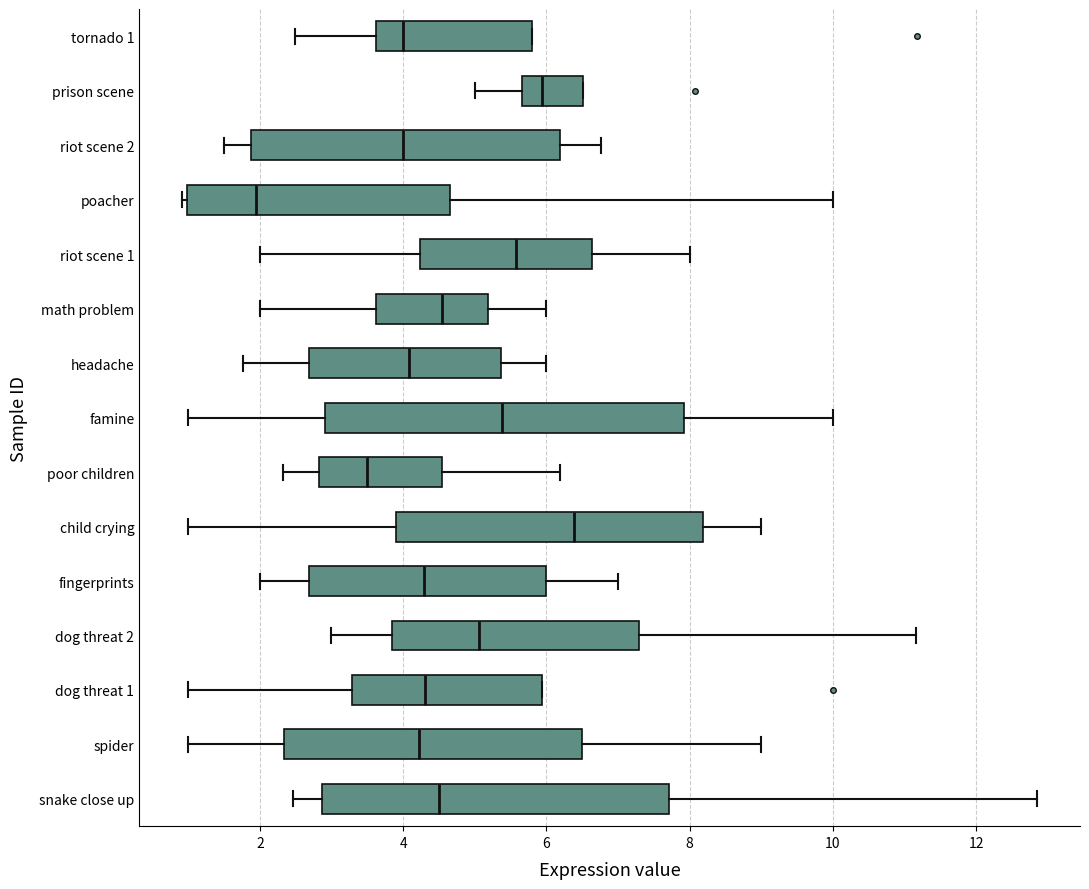

Reading bottom to top, read every box against the x-axis: the position of its median line, the range the box covers, and the ends of its whiskers. The values are not printed on the chart, so give them approximately, as read against the axis.

snake close up: median 4.6, box 2.8 to 7.8, whiskers 2.4 to 12.8
spider: median 4.2, box 2.4 to 6.4, whiskers 1.0 to 9.0
dog threat 1: median 4.4, box 3.2 to 6.0, whiskers 1.0 to 6.0
dog threat 2: median 5.0, box 3.8 to 7.2, whiskers 3.0 to 11.2
fingerprints: median 4.2, box 2.6 to 6.0, whiskers 2.0 to 7.0
child crying: median 6.4, box 4.0 to 8.2, whiskers 1.0 to 9.0
poor children: median 3.6, box 2.8 to 4.6, whiskers 2.4 to 6.2
famine: median 5.4, box 3.0 to 8.0, whiskers 1.0 to 10.0
headache: median 4.0, box 2.6 to 5.4, whiskers 1.8 to 6.0
math problem: median 4.6, box 3.6 to 5.2, whiskers 2.0 to 6.0
riot scene 1: median 5.6, box 4.2 to 6.6, whiskers 2.0 to 8.0
poacher: median 2.0, box 1.0 to 4.6, whiskers 1.0 (just left of the box's left edge) to 10.0
riot scene 2: median 4.0, box 1.8 to 6.2, whiskers 1.4 to 6.8
prison scene: median 6.0, box 5.6 to 6.6, whiskers 5.0 to 6.6
tornado 1: median 4.0, box 3.6 to 5.8, whiskers 2.4 to 5.8